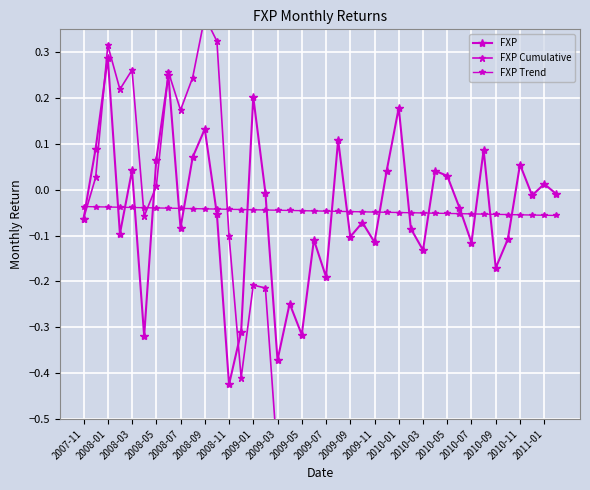

Count the number of data series in this chart.

3